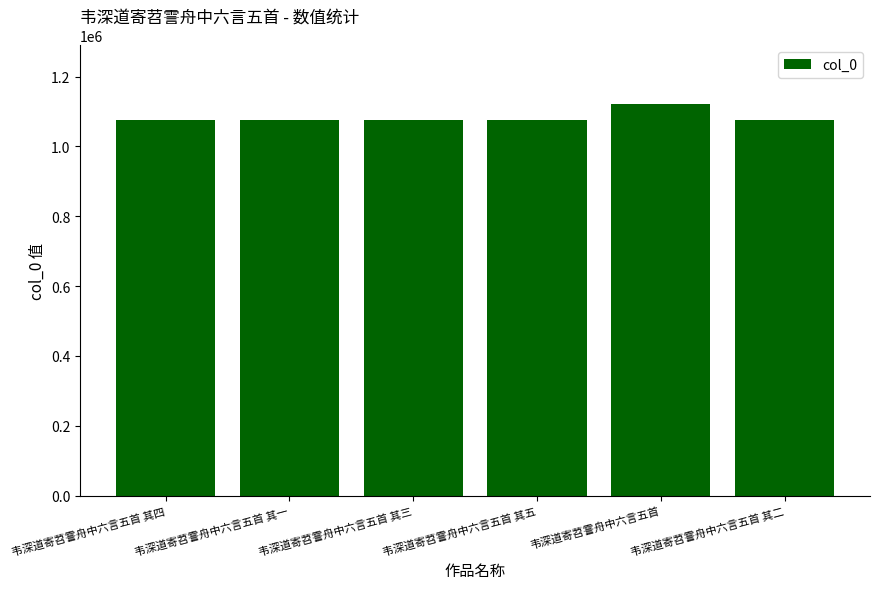

What is the difference between the values at 韦深道寄苕霅舟中六言五首 其一 and 韦深道寄苕霅舟中六言五首?

45255